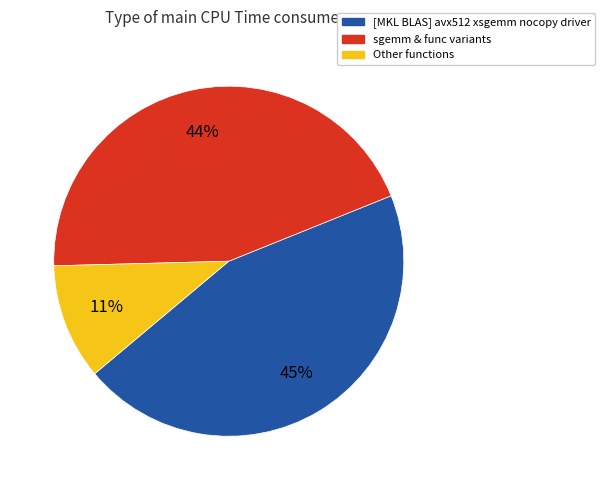

To the nearest percent, what is the difference between the largest and smallest slice percentages?

34%